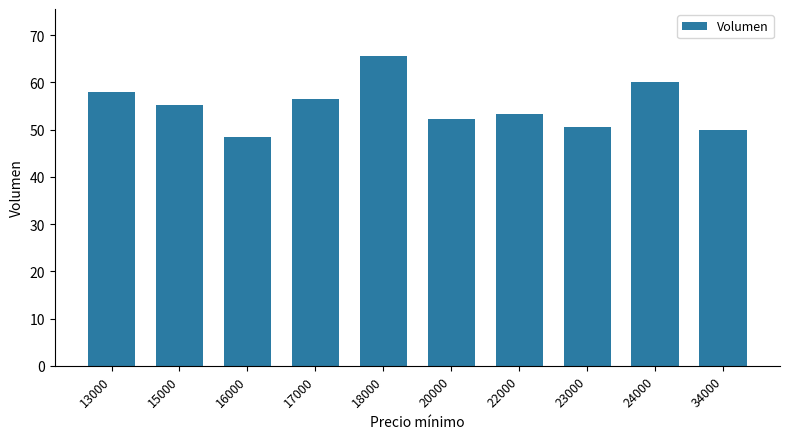

Read the value at 16000.

48.5